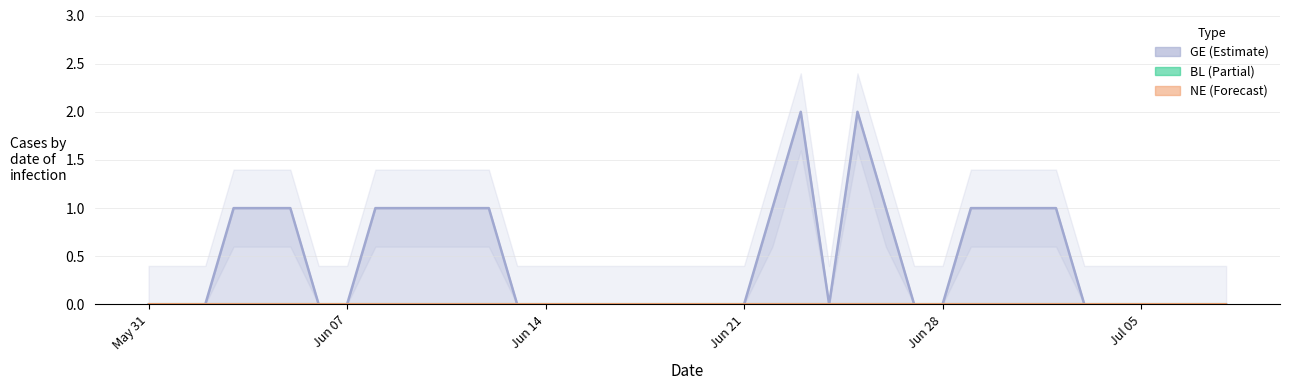

How many lines are shown in the chart?

3